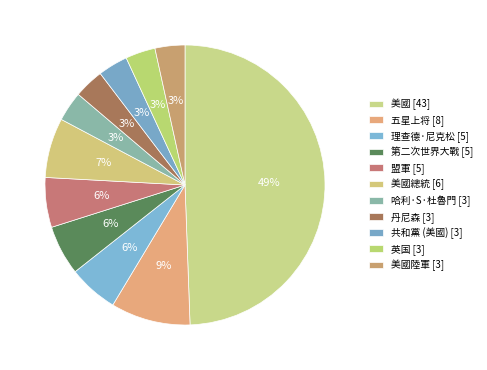

Is there any slice that represents more than half of the pie?

No